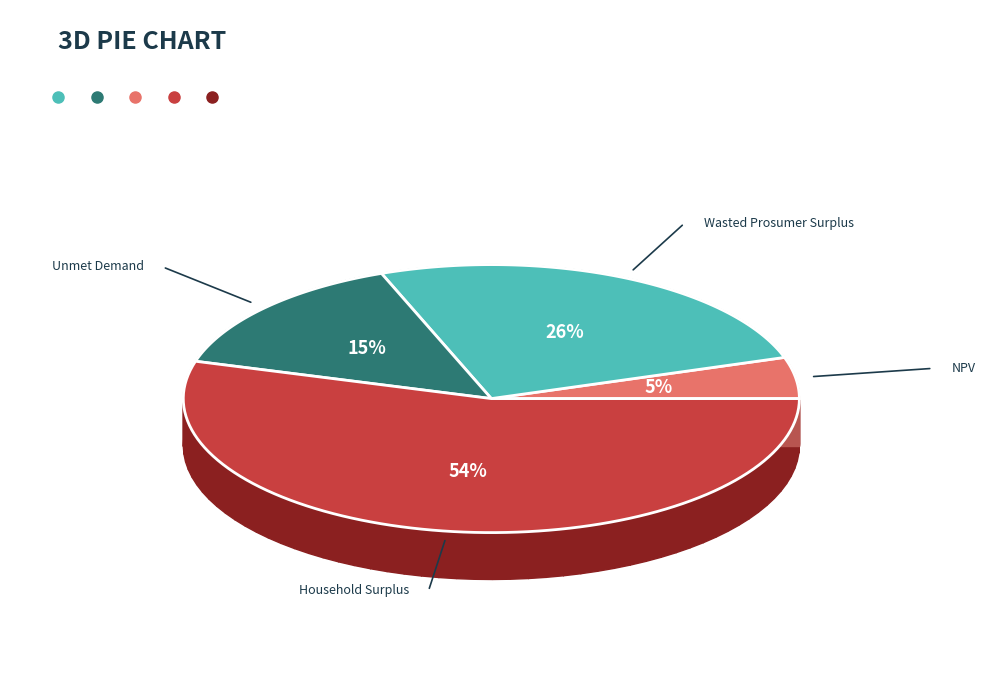

Is it true that Household Surplus is 42% of the pie?

False